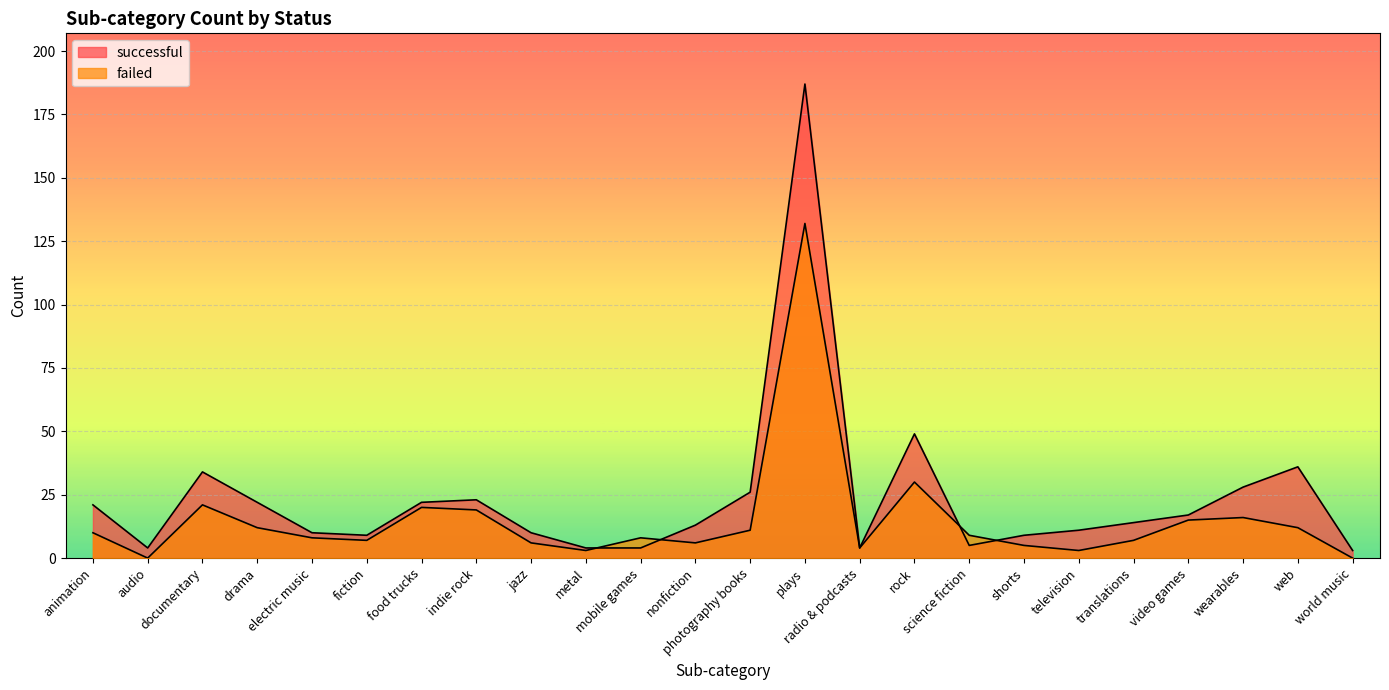

Rank the categories by successful value from lowest to highest.

world music, audio, metal, mobile games, radio & podcasts, science fiction, fiction, shorts, electric music, jazz, television, nonfiction, translations, video games, animation, drama, food trucks, indie rock, photography books, wearables, documentary, web, rock, plays